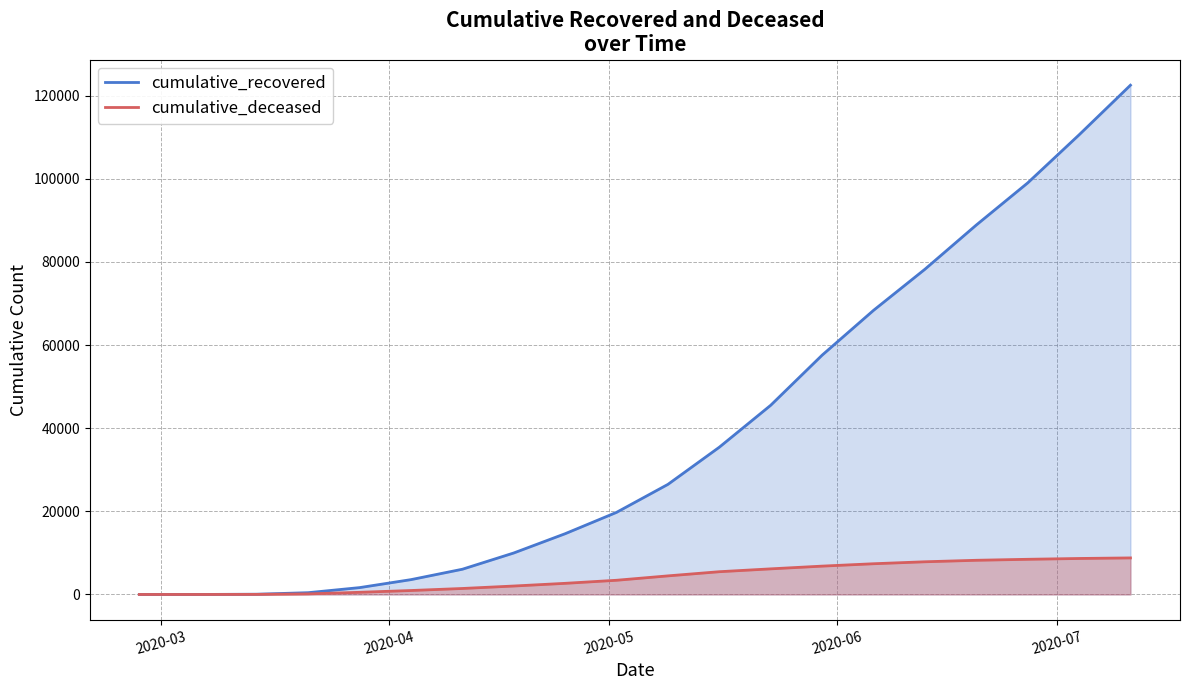

What is the greatest value displayed?

122540